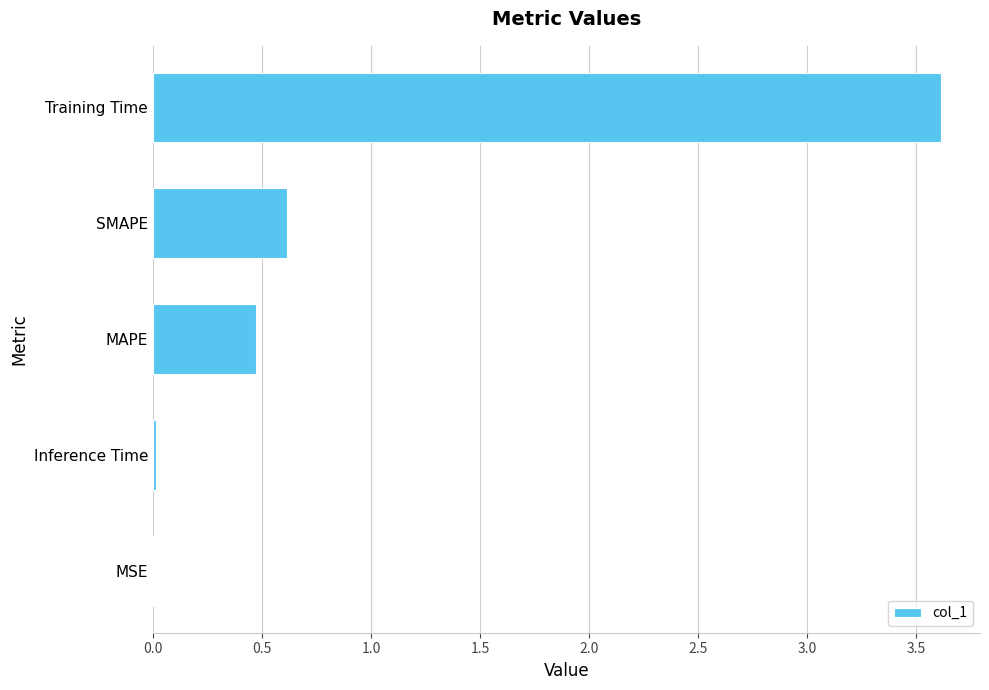

Is it true that the value at Inference Time is 0.0?

True